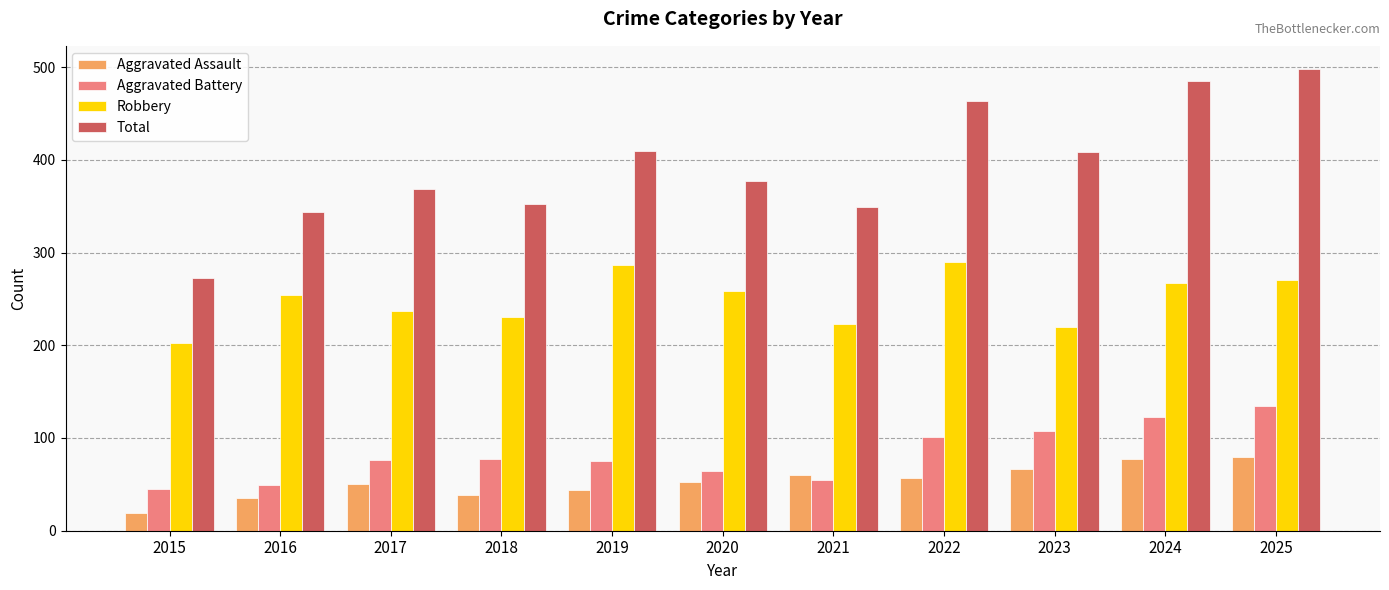

Which series changed the most between 2021 and 2025?

Total